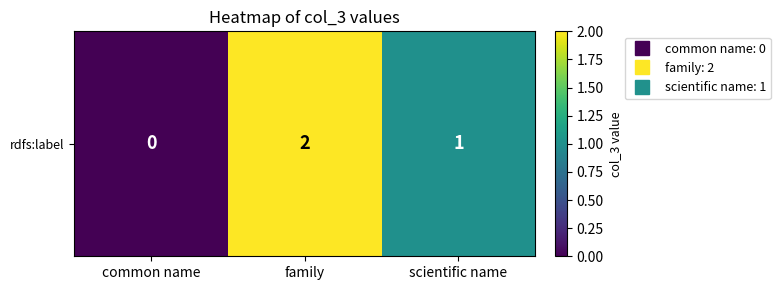

Count the number of data series in this chart.

1